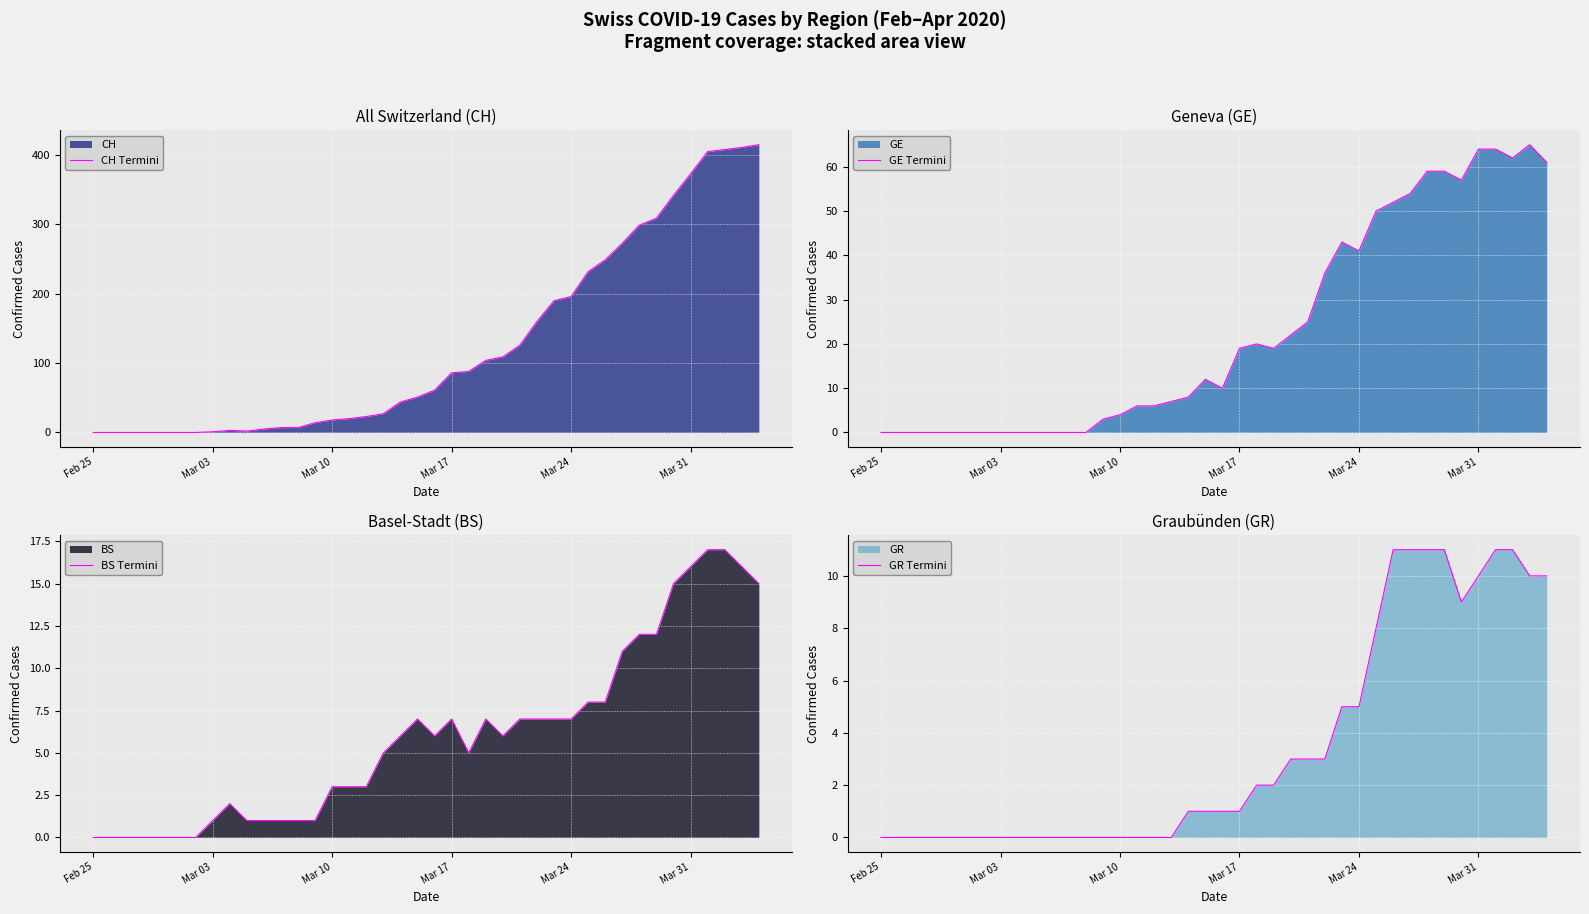

True or false: CH Termini has a value of 253 at Feb 25.

False